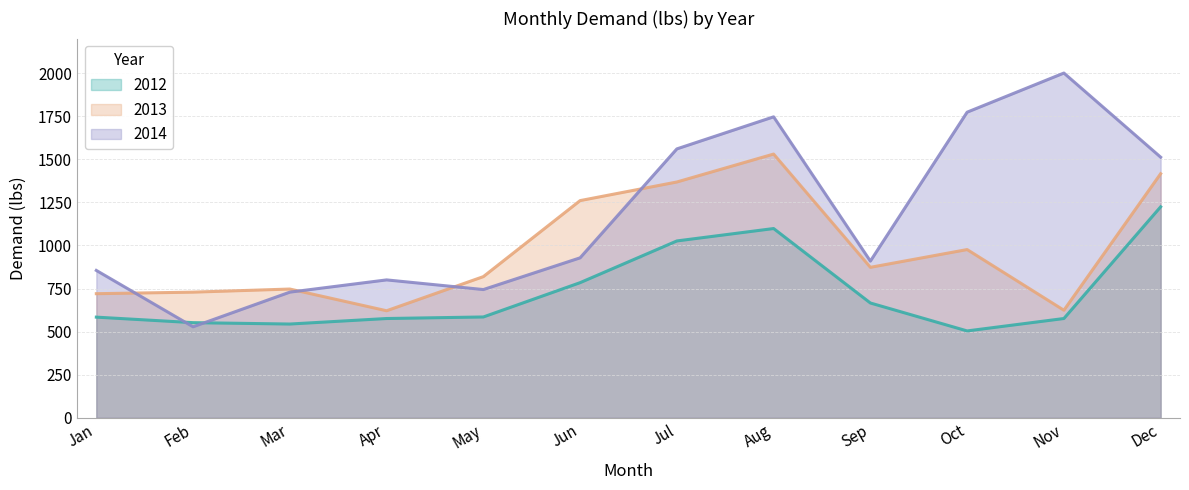

The 2012 series shows 584 at Jan. True or false?

True